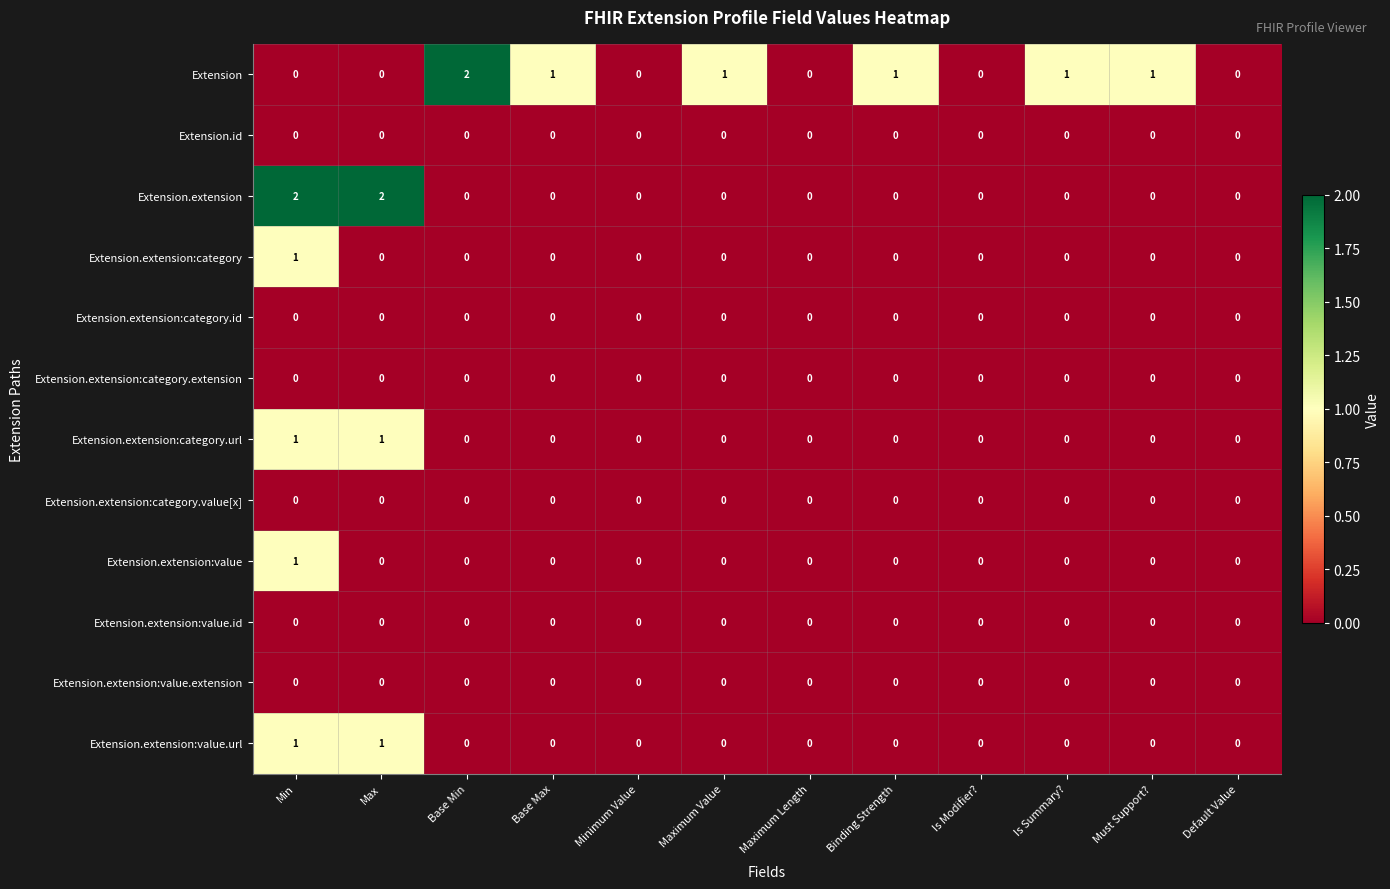

Which series changed the most between Min and Is Summary??

Extension.extension